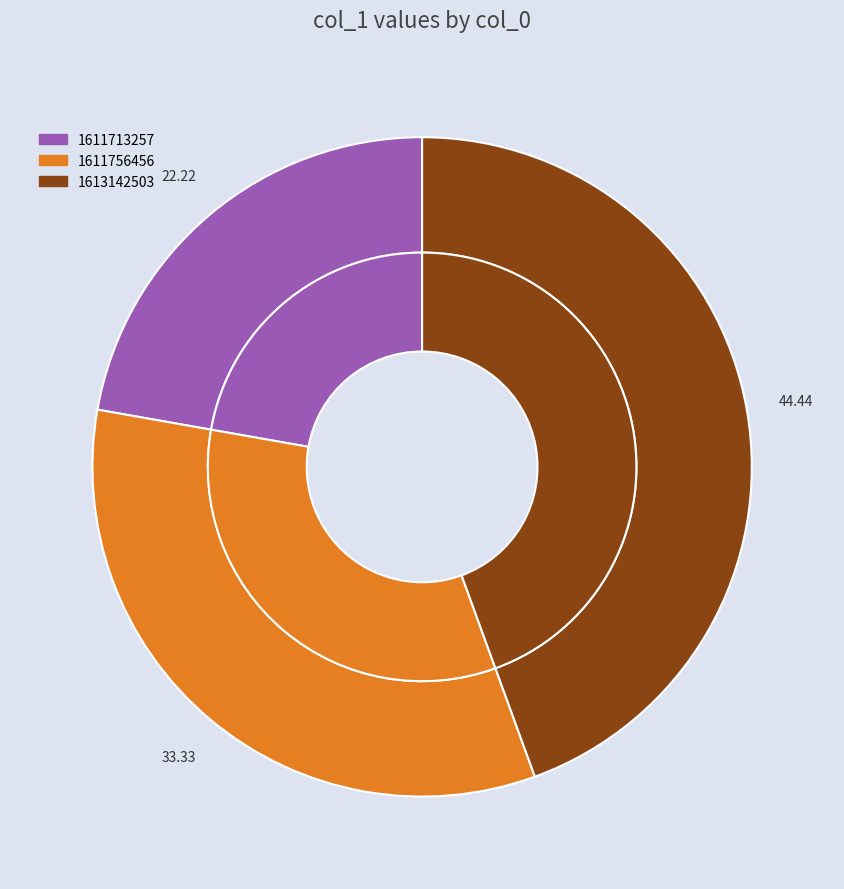

What is the ratio of the value at 1611756456 to the value at 1613142503?

0.8